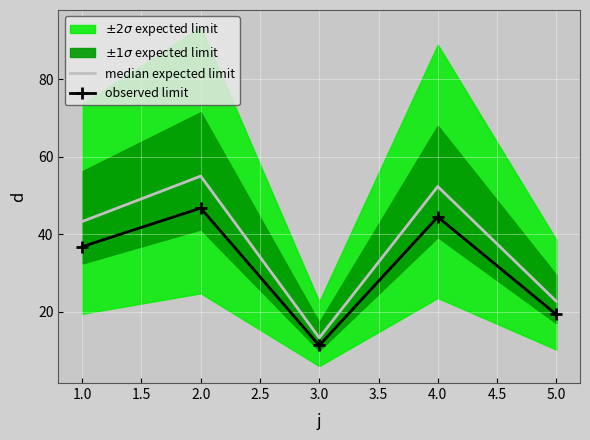

Is it true that median expected limit equals 30.9 at 1.0?

False